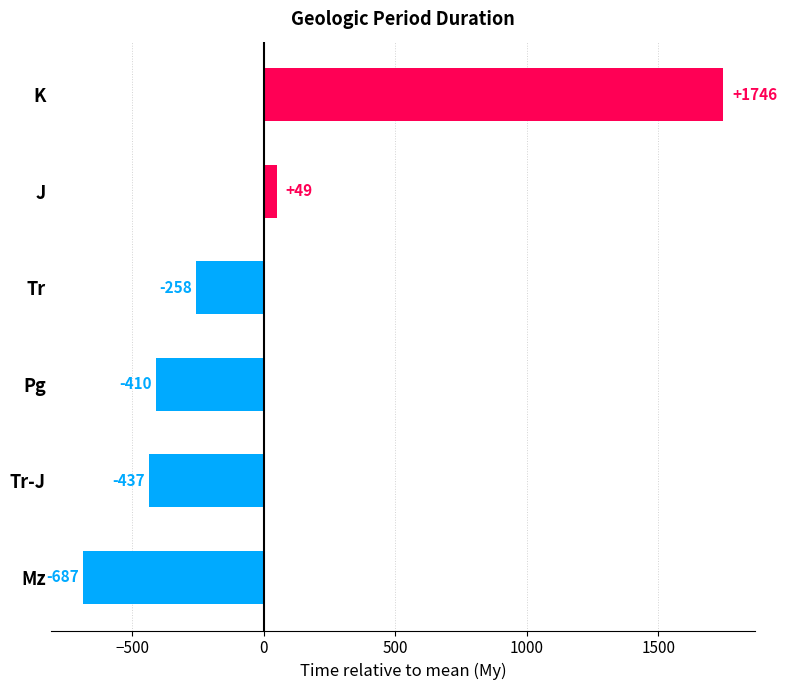

What position from the top is Tr?

3